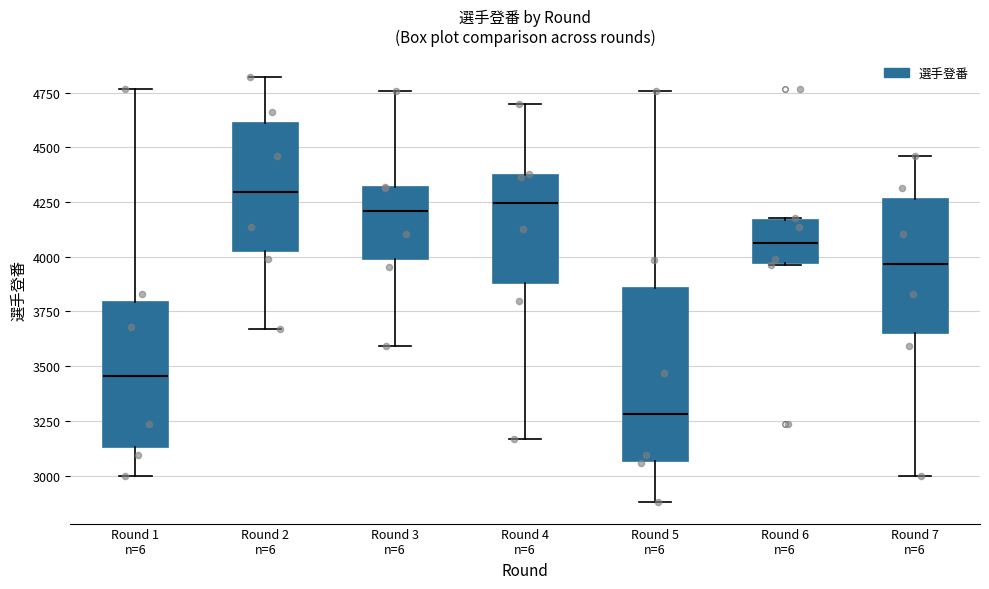

Where does the lower whisker of the box for Round 5 n=6 end on the y-axis? The values are not printed on the chart, so give them approximately, as read against the axis.

2900